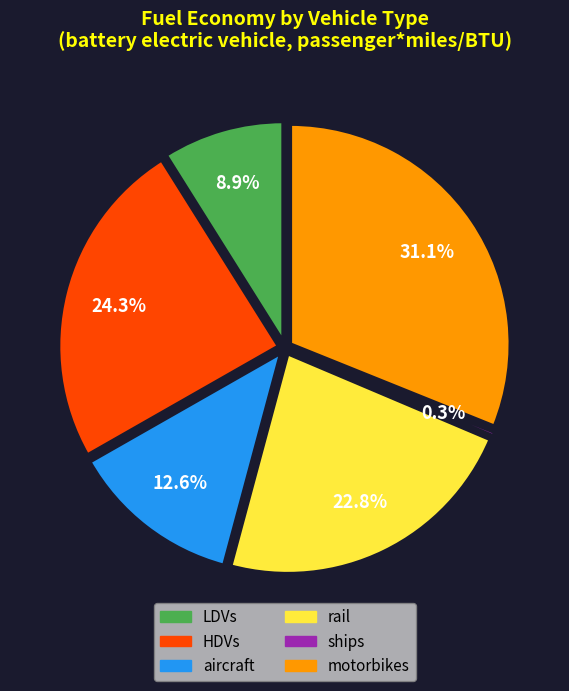

Is the sum of LDVs and motorbikes greater than half?

No